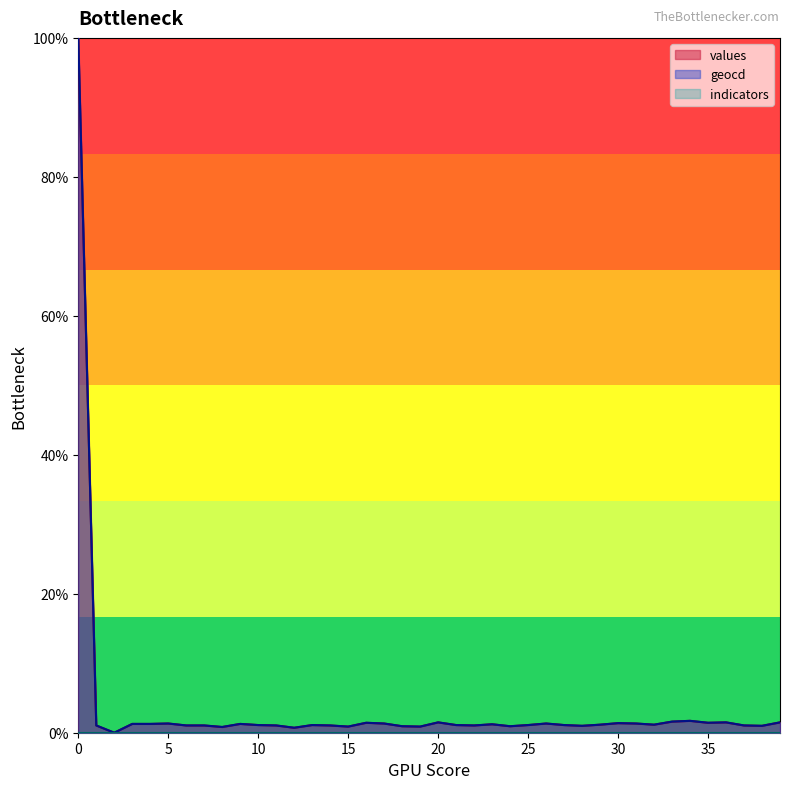

At 20, list the series in order from largest to smallest.

geocd, values